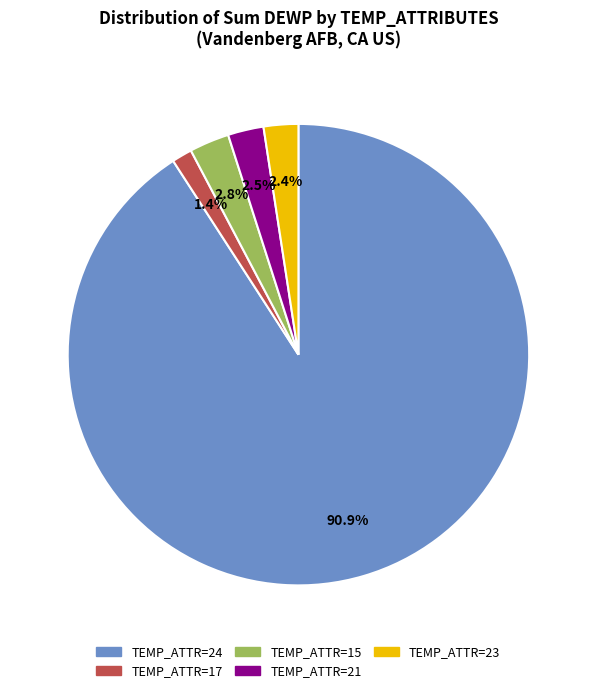

Combined, do TEMP_ATTR=24 and TEMP_ATTR=17 account for over 50%?

Yes